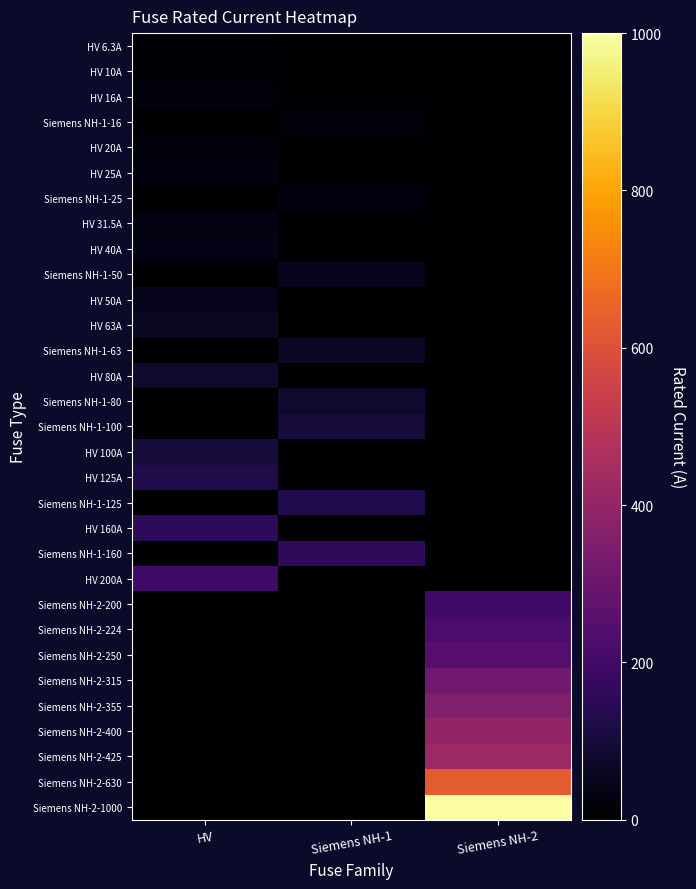

Which series has the largest range (max minus min)?

Siemens NH-2-1000